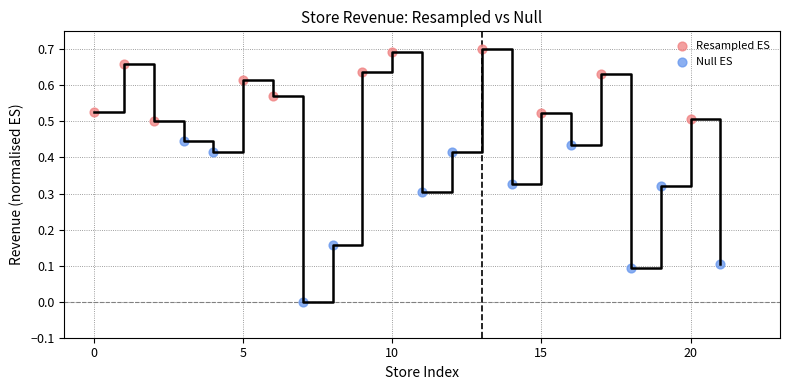

Which series contains the lowest Y value?

Null ES